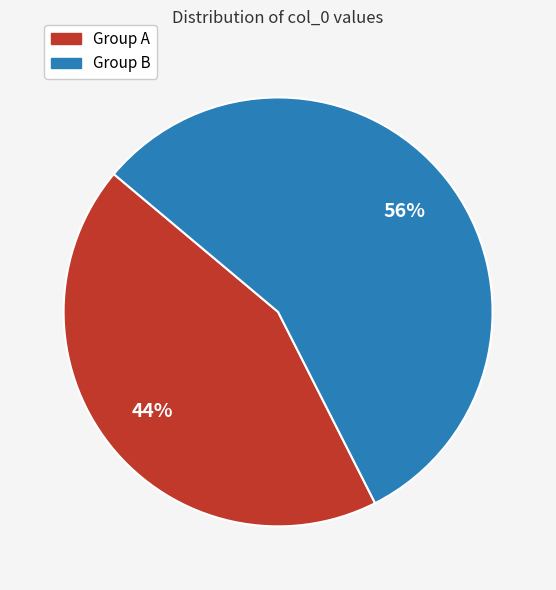

Is there a majority slice in this chart?

Yes